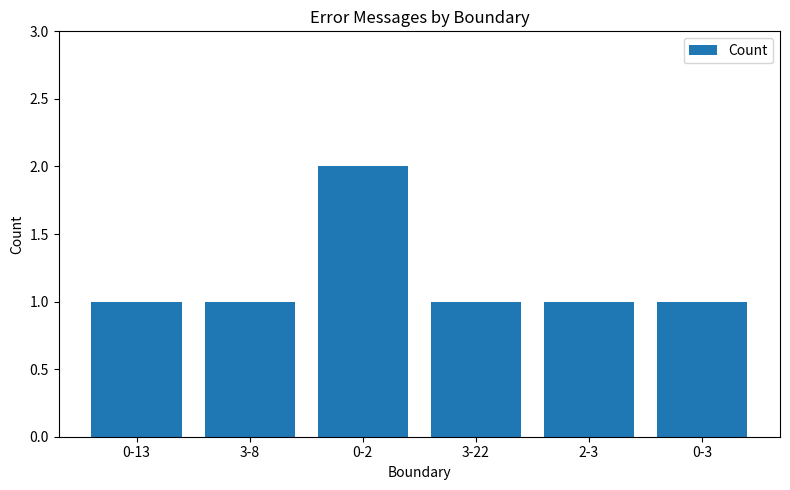

What is the ratio of the value at 2-3 to the value at 0-3?

1.0